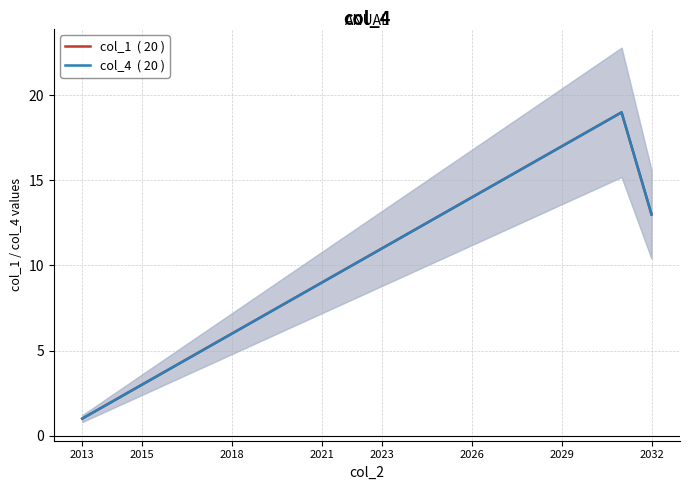

What is the difference between the col_1  ( 20 ) values at 2018 and 2029?

4.0